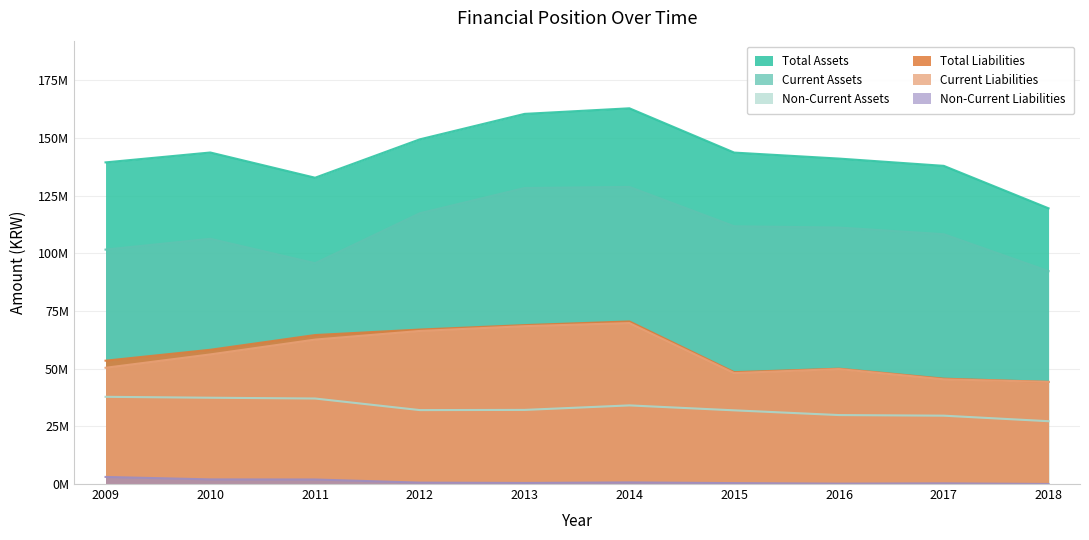

Which series has the largest total across all categories?

Total Assets